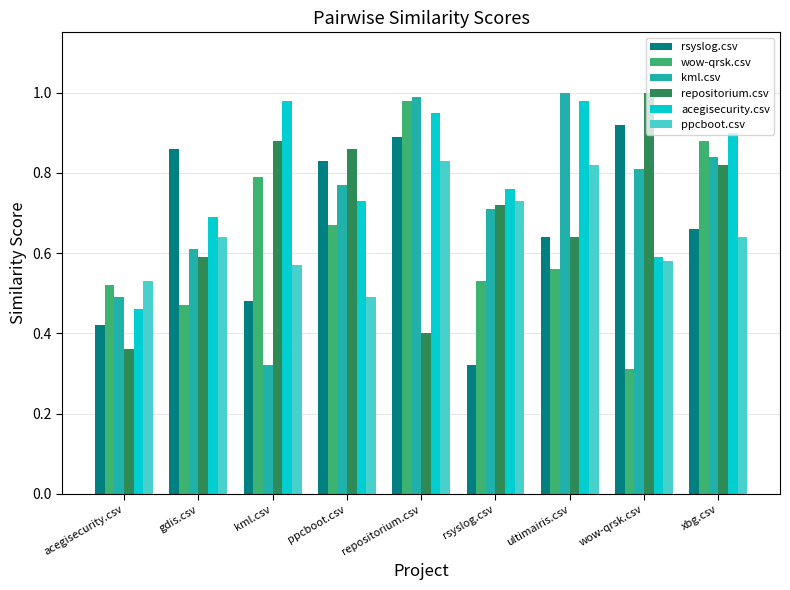

What is the sum of all rsyslog.csv values?

6.0